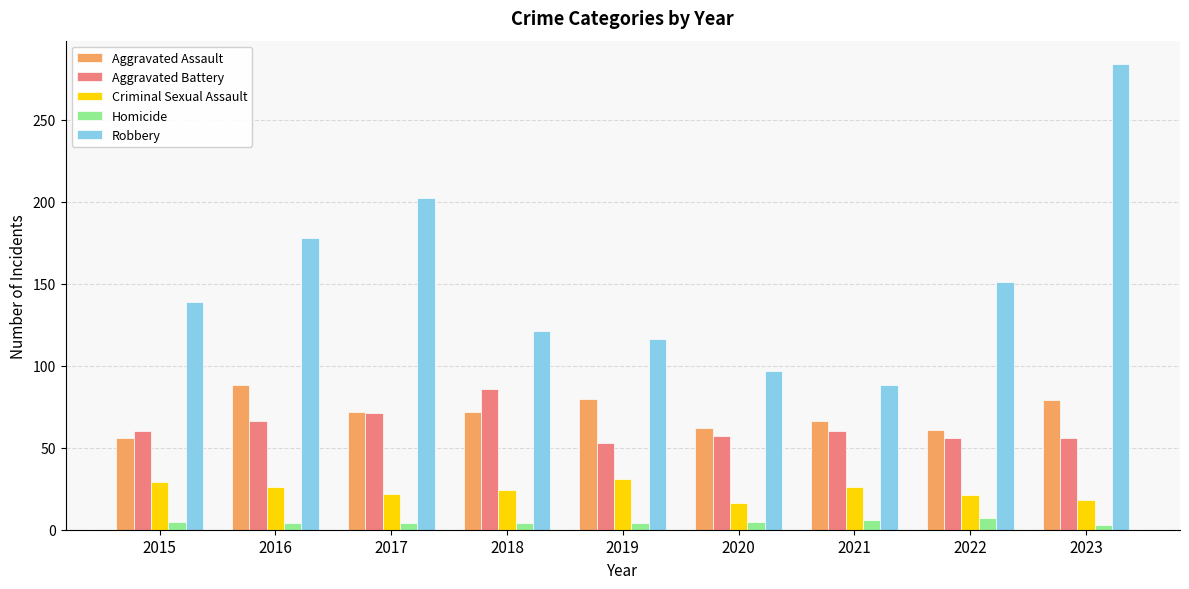

At which category does the chart reach its peak across all series?

2023